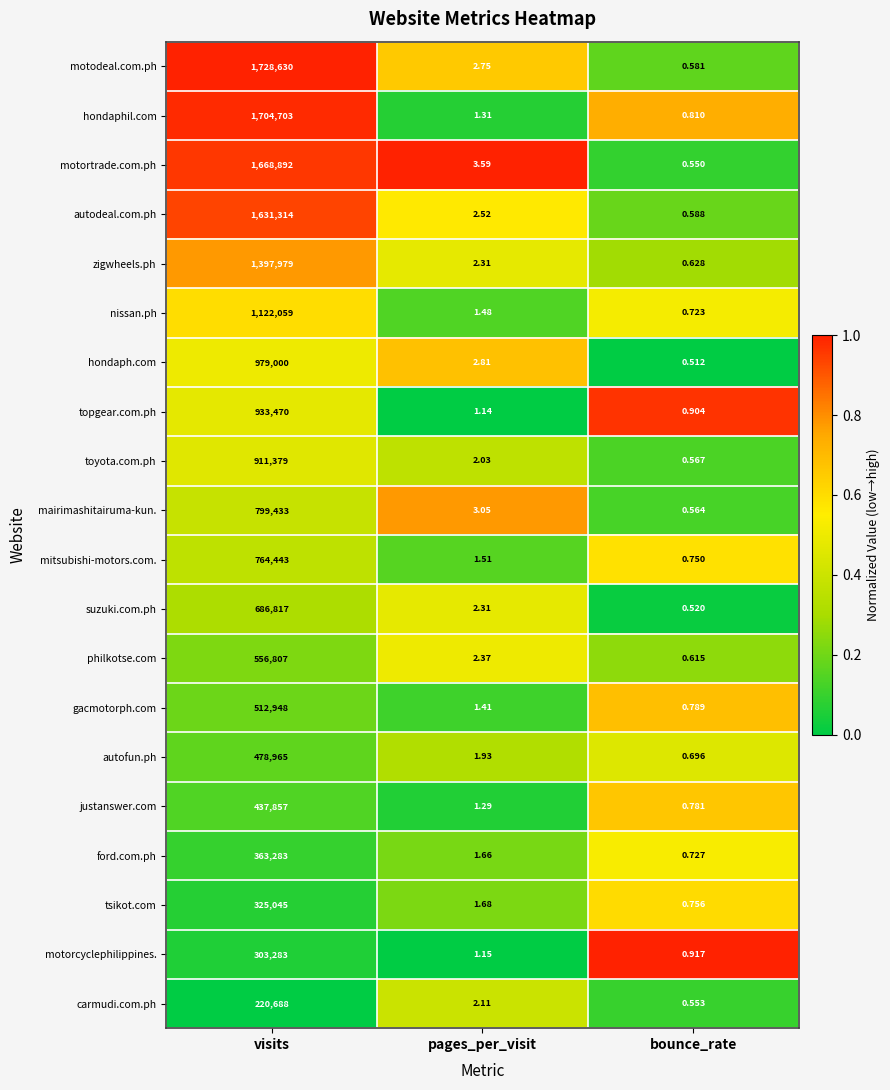

Which series changed the most between visits and bounce_rate?

motodeal.com.ph